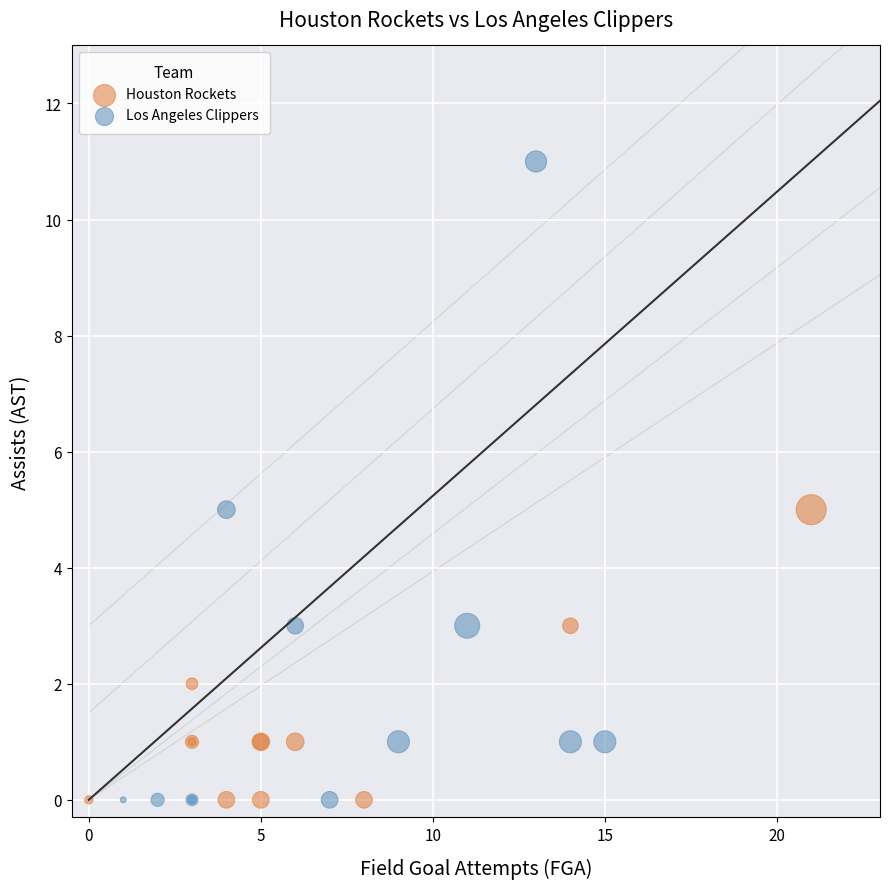

Which series reaches the maximum Y coordinate?

Los Angeles Clippers